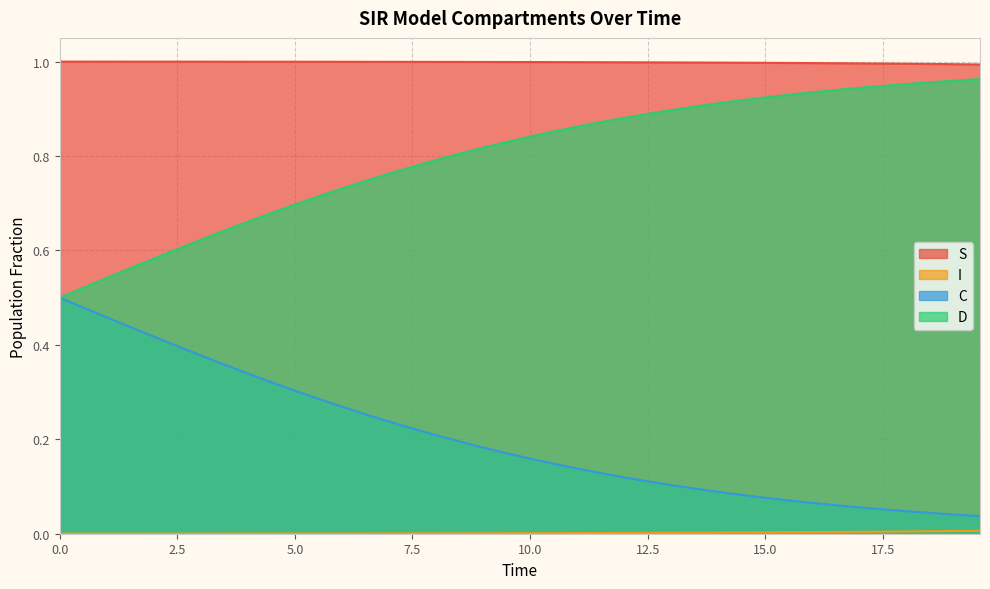

True or false: S and I intersect in this chart.

False